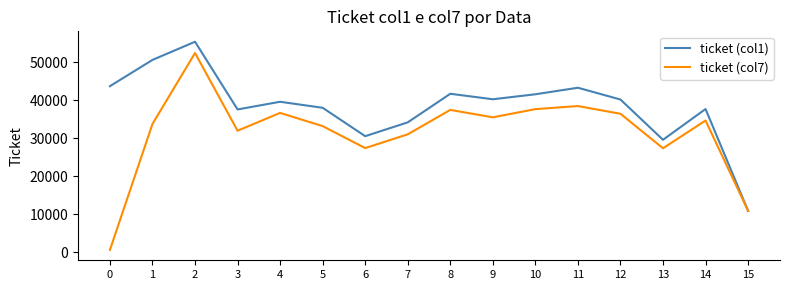

Does the chart have visible grid lines?

No